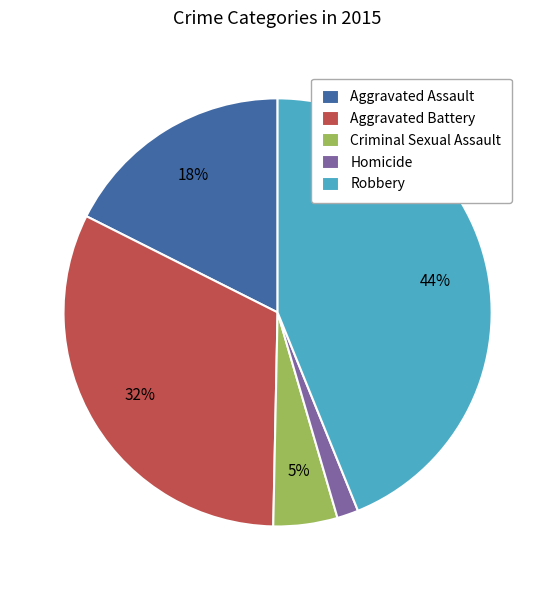

What is the largest slice in the pie chart?

Robbery